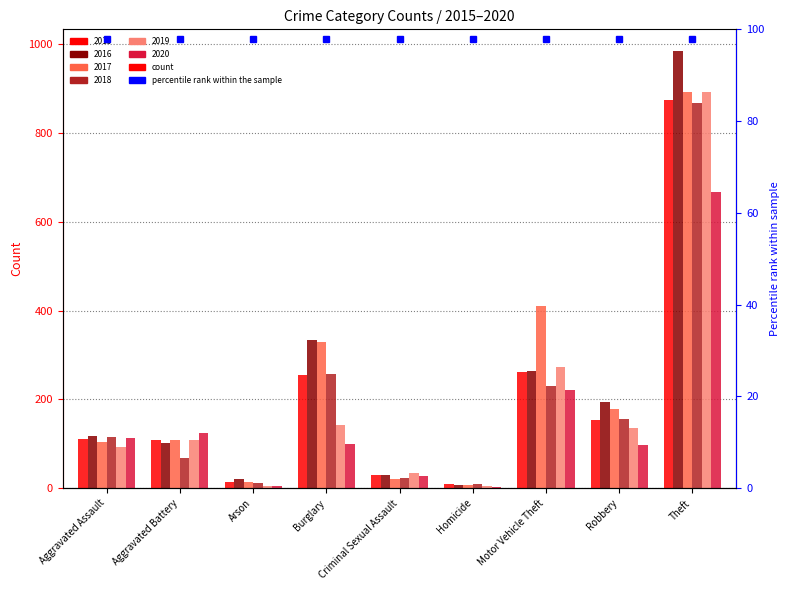

At how many categories does at least one series exceed 572?

1